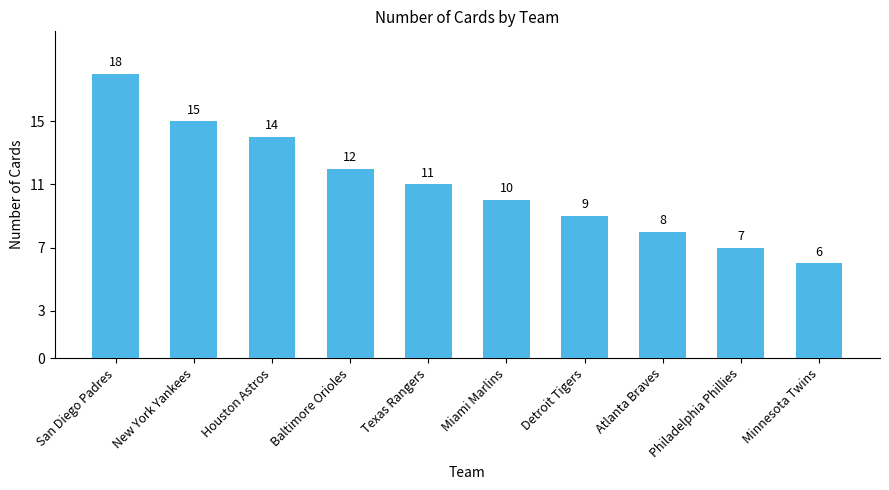

Reading right to left, list all the values displayed in this chart.

6	7	8	9	10	11	12	14	15	18